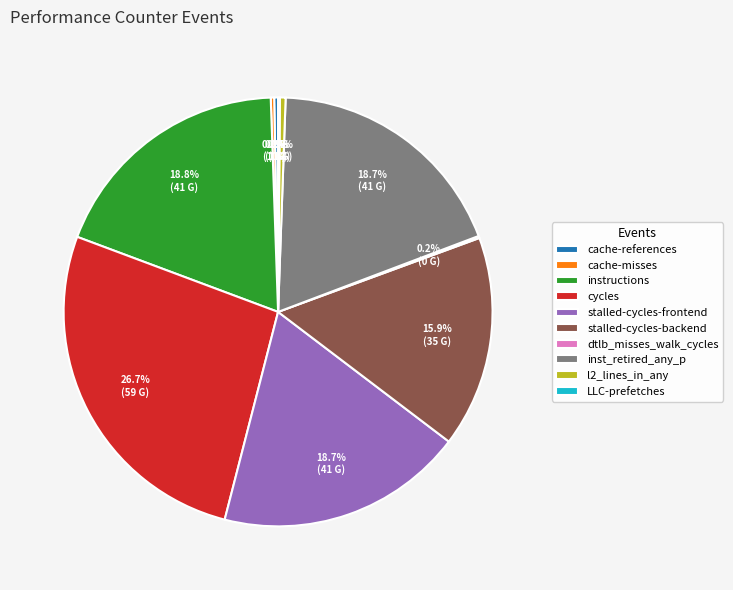

True or false: cycles accounts for 27% of the total.

True